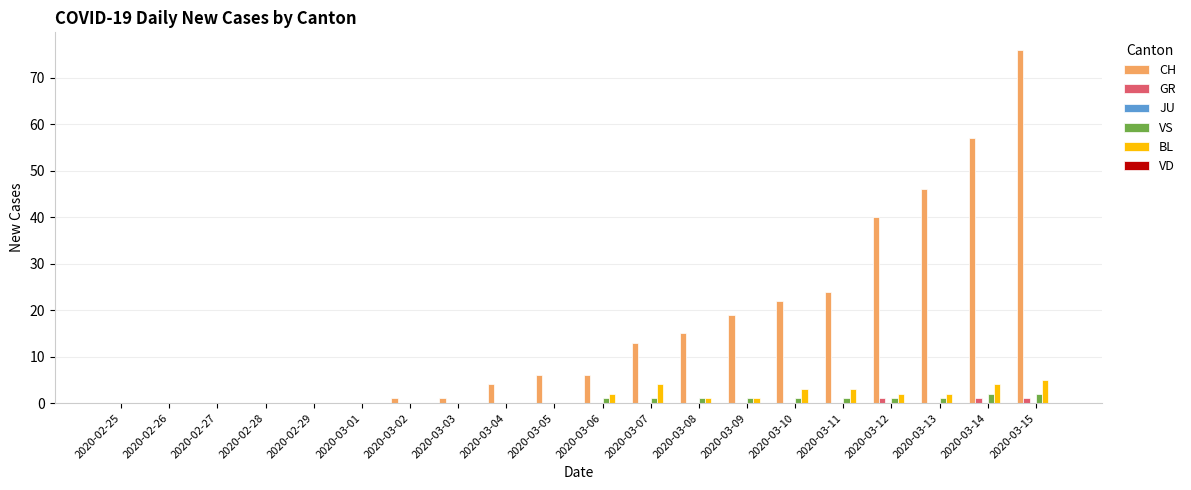

What is the highest value of the BL series?

5